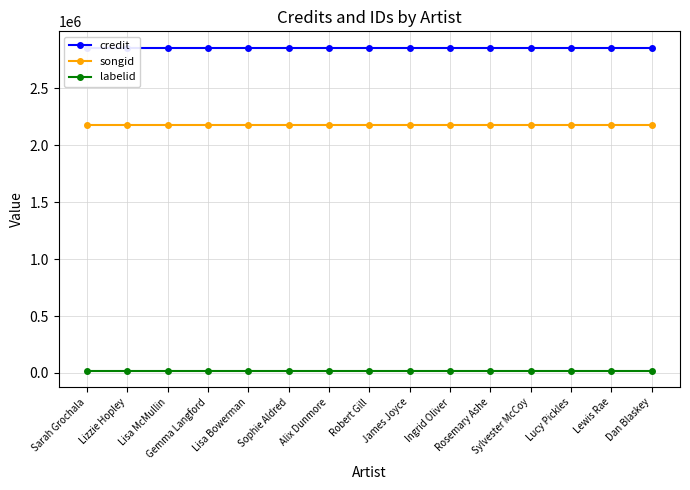

List the labels in order of credit value, smallest first.

Sarah Grochala, Lizzie Hopley, Lisa McMullin, Gemma Langford, Lisa Bowerman, Sophie Aldred, Alix Dunmore, Robert Gill, James Joyce, Ingrid Oliver, Rosemary Ashe, Sylvester McCoy, Lucy Pickles, Lewis Rae, Dan Blaskey